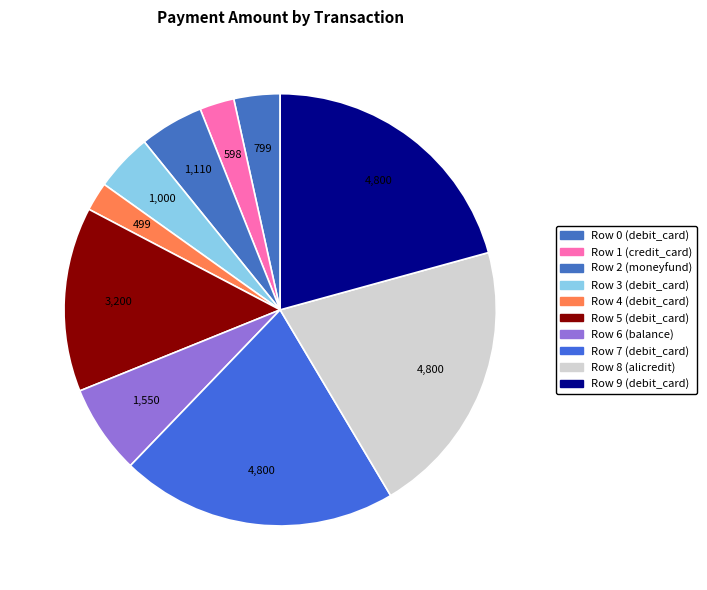

To the nearest percent, what is the difference between the largest and smallest slice percentages?

19%